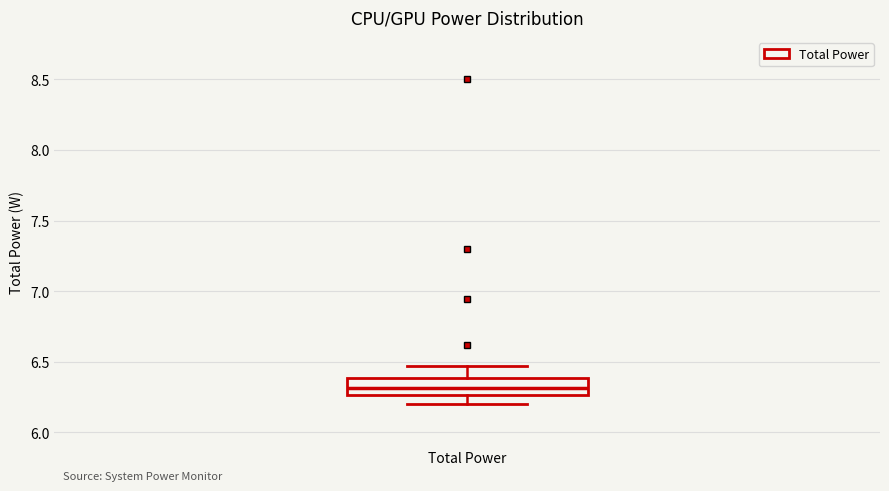

Read this box plot against the y-axis: the position of the median line, the range covered by the box, and the ends of both whiskers. The values are not printed on the chart, so give them approximately, as read against the axis.

median 6.30, box 6.25 to 6.40, whiskers 6.20 to 6.45